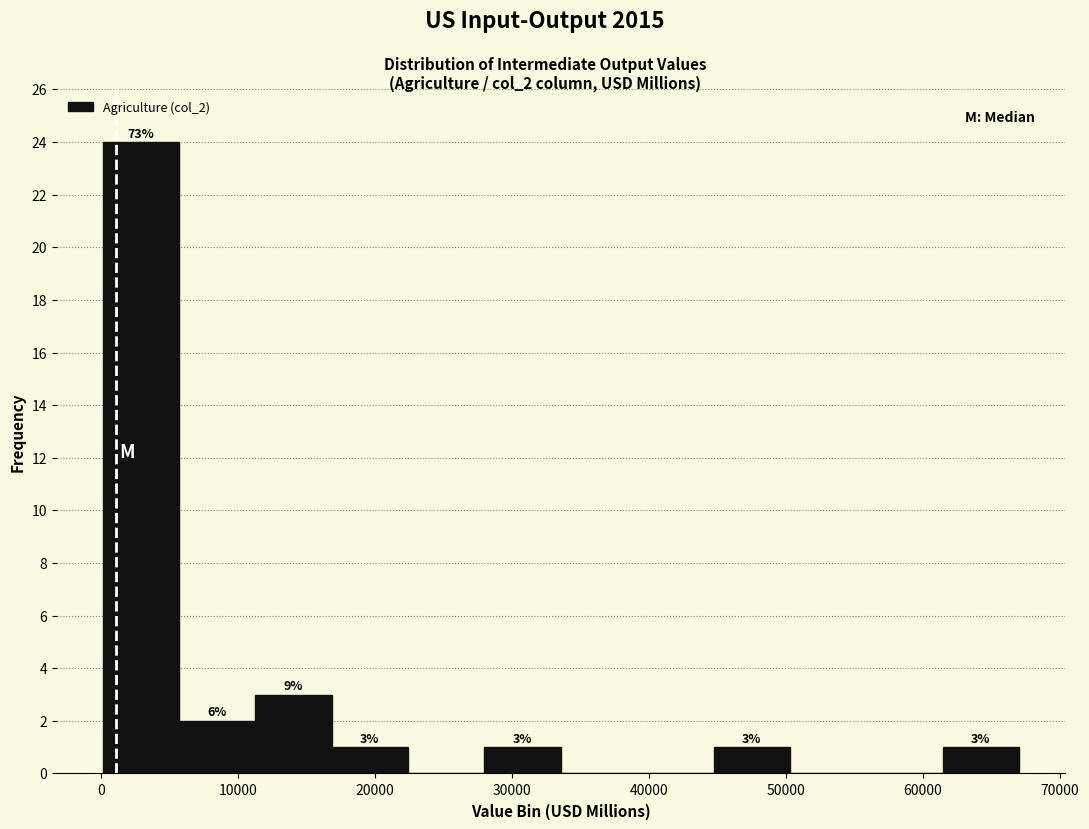

Over which range of the x-axis is the bar tallest?

0 to 6000